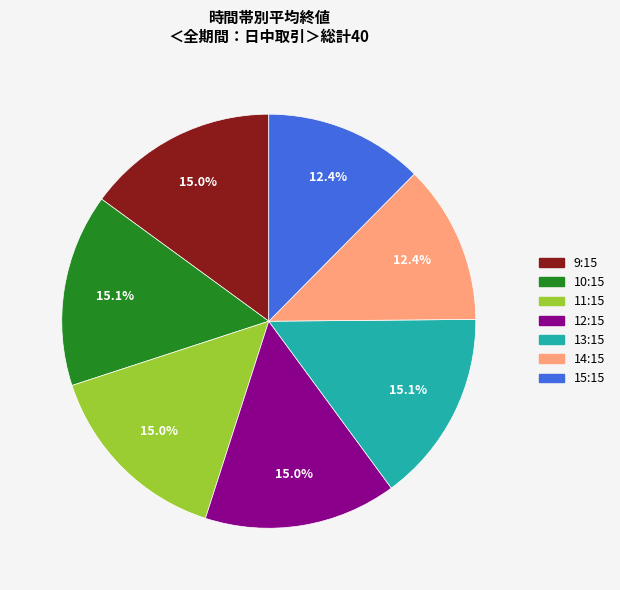

Is there any slice that represents more than half of the pie?

No